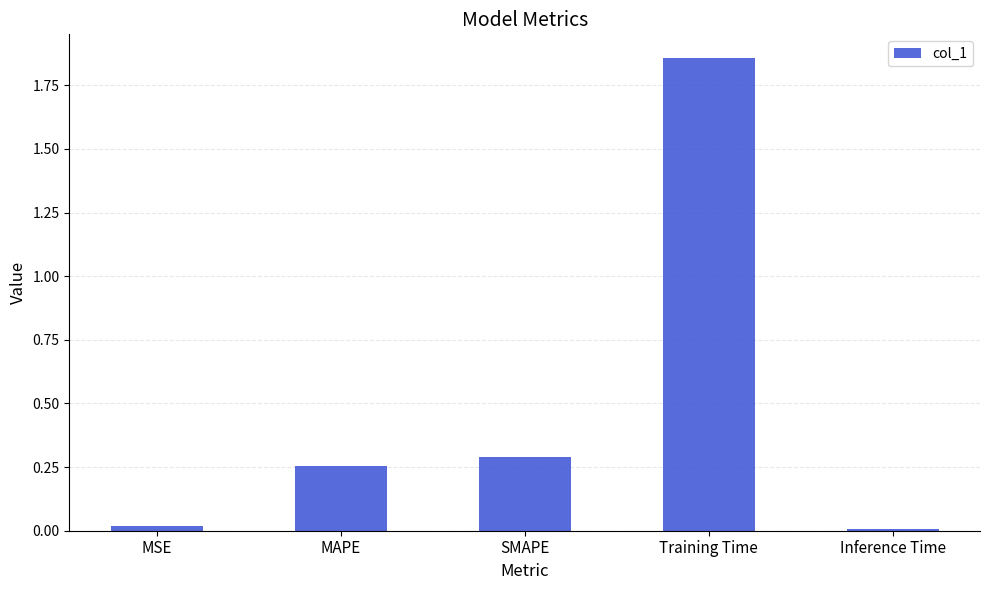

Which label corresponds to the largest value in the chart?

Training Time